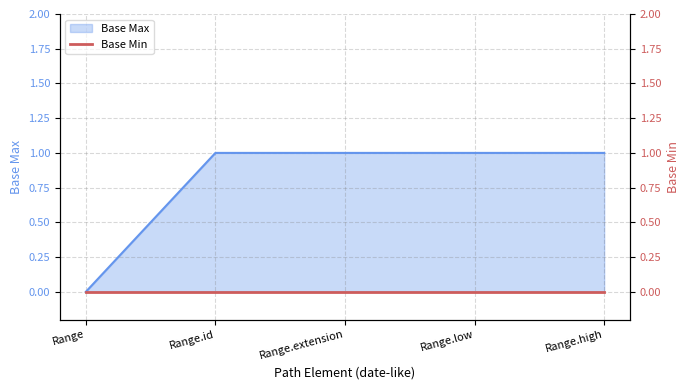

Reading left to right, list all the values displayed in this chart.

0	1	1	1	1